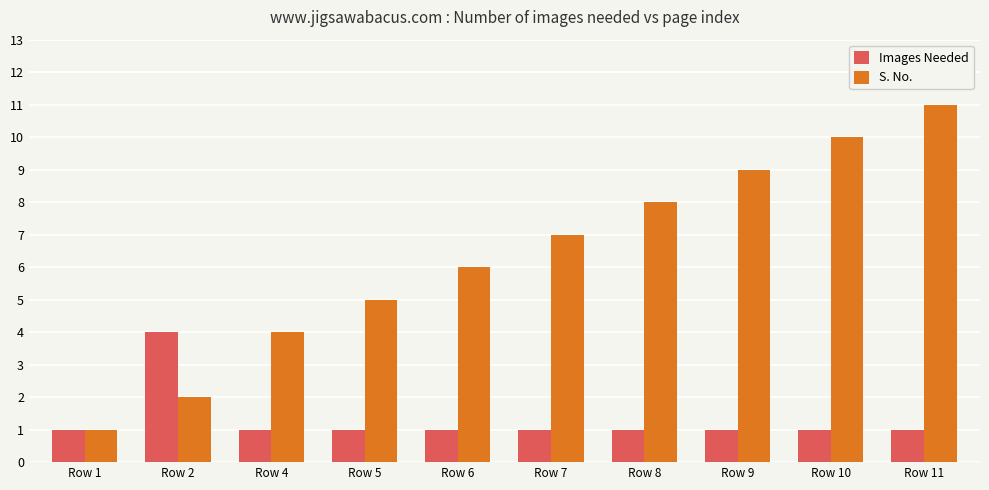

Which series has the largest total across all categories?

S. No.